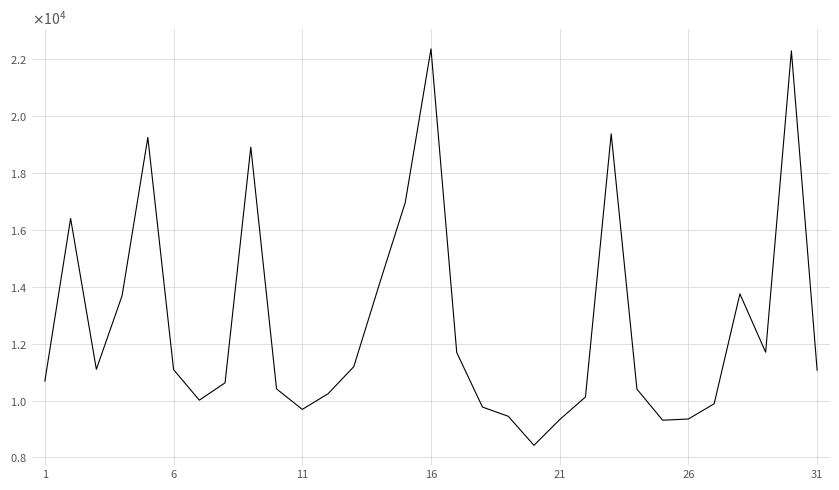

Does the chart display data point markers on the line(s)?

No